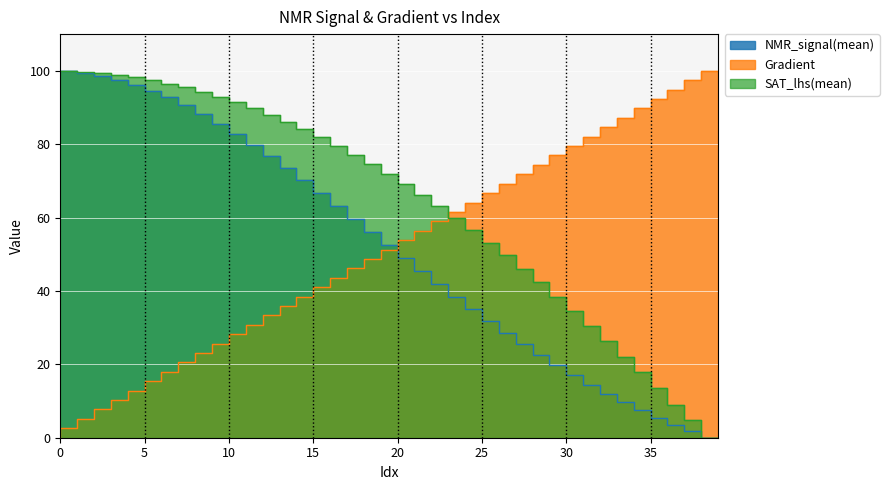

What is the maximum value shown in the chart?

100.0